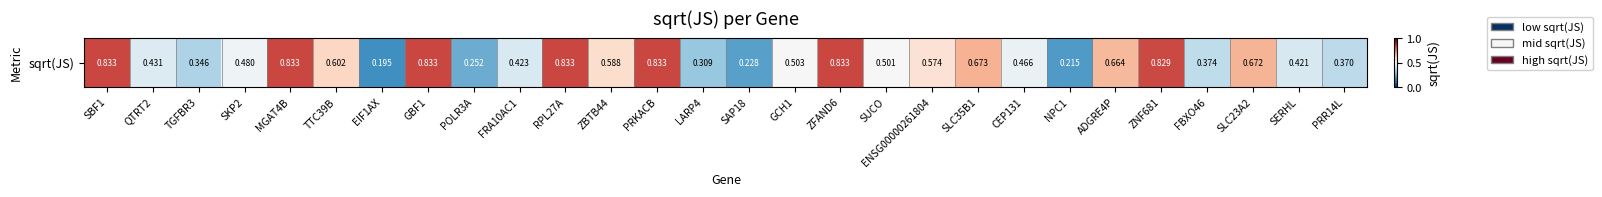

How many distinct data groups are displayed?

1